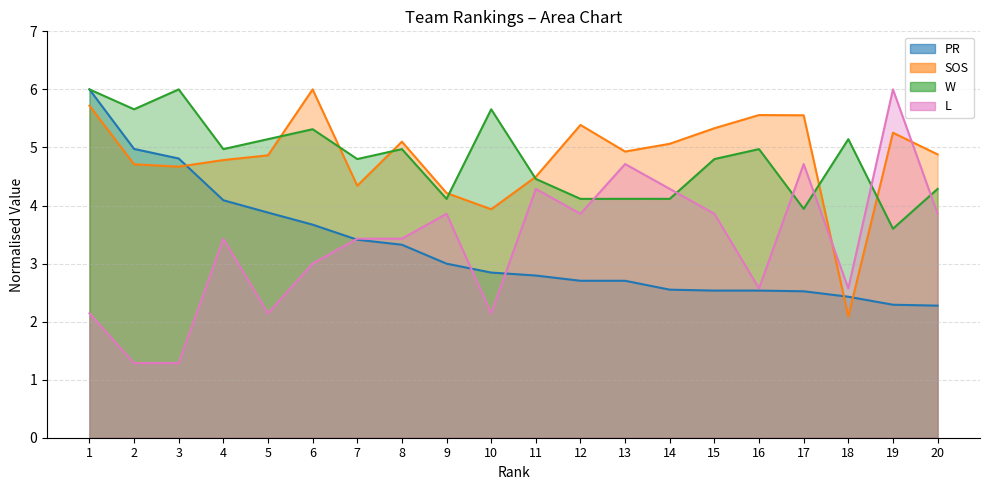

At 18, list the series in order from largest to smallest.

W, L, PR, SOS